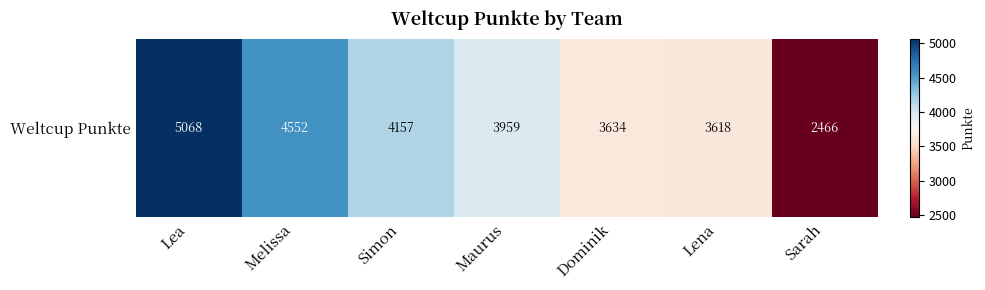

What is the approximate value at Maurus, to the nearest 10?

3960